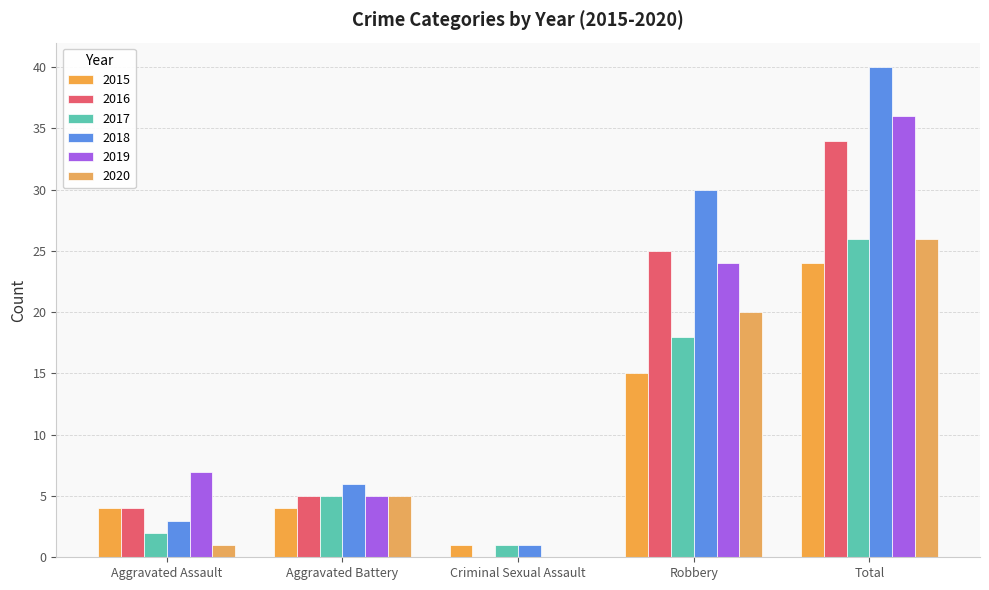

True or false: 2020 has a value of 0 at Aggravated Assault.

False